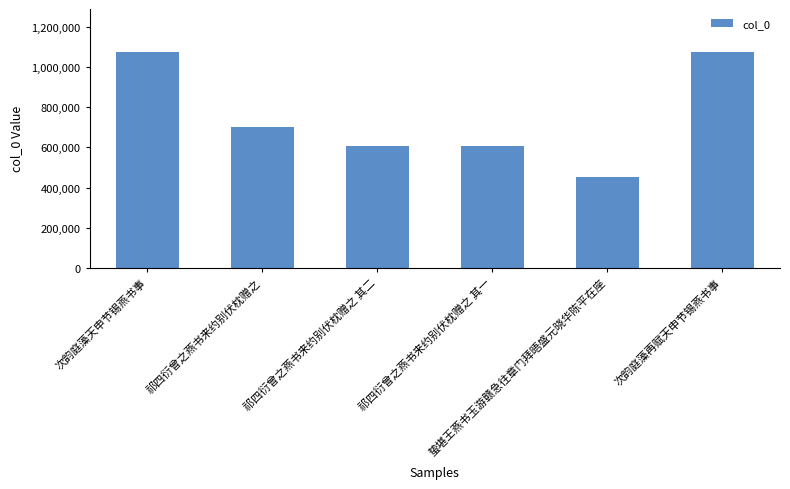

Is it true that the value at 蛰堪王燕书玉游赣急往章门拜晤盛元晓华陈平在座 is 761034?

False